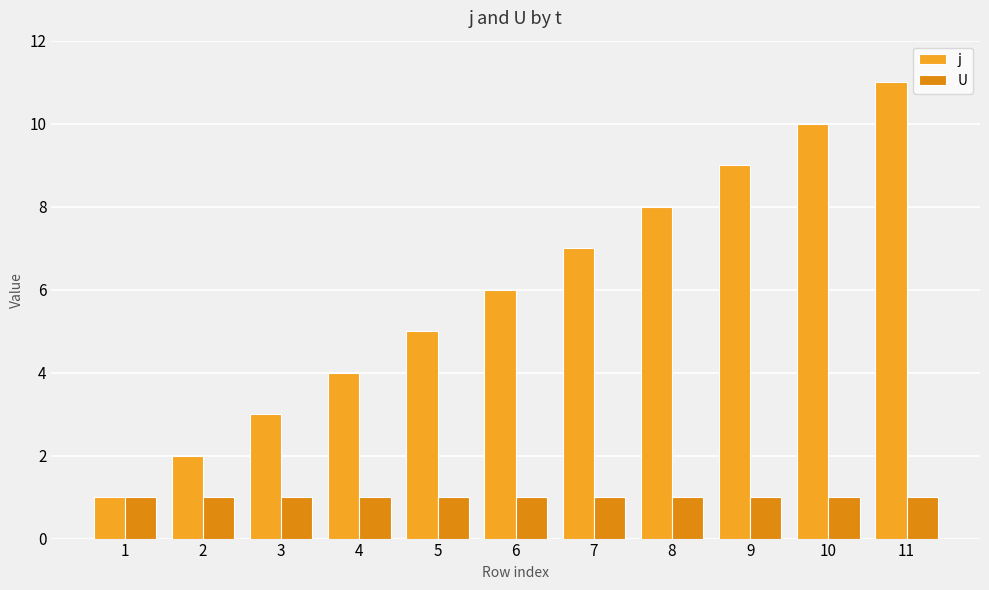

Which series has the largest total across all categories?

j